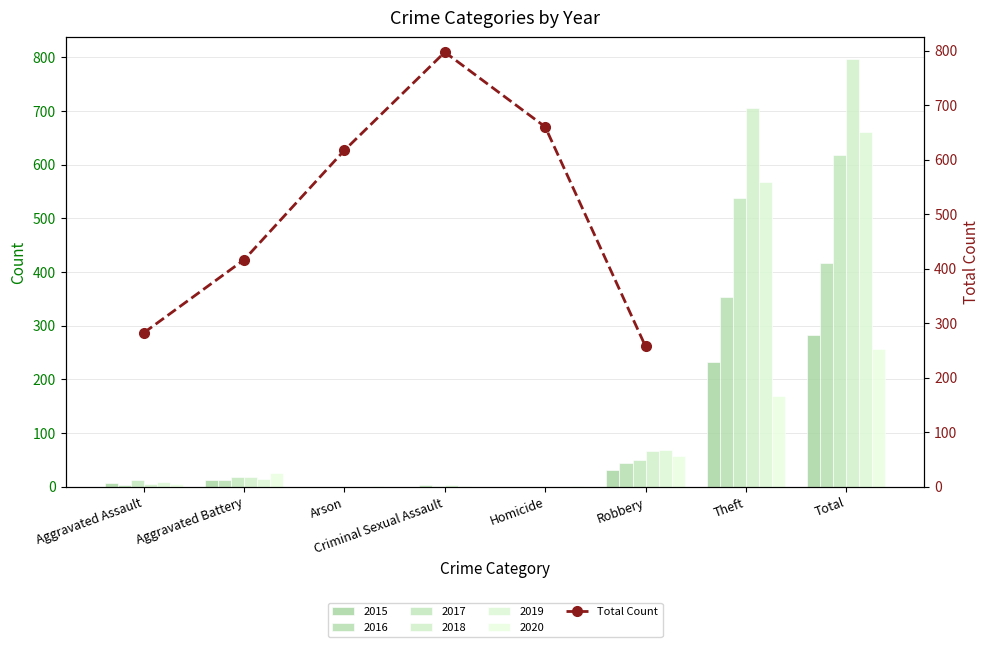

At which label does the data first exceed 617?

Criminal Sexual Assault